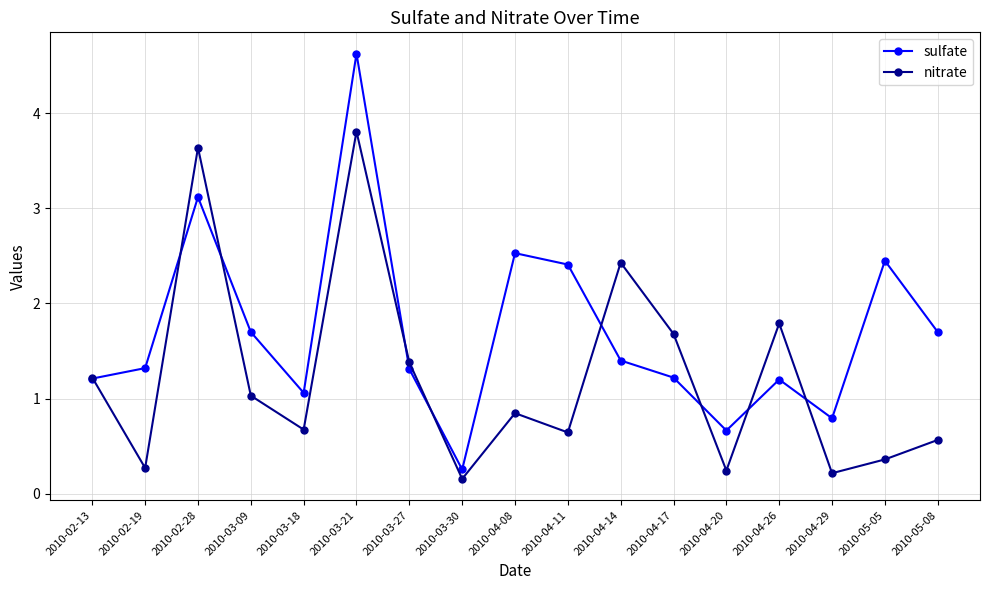

What is the greatest value displayed?

4.6